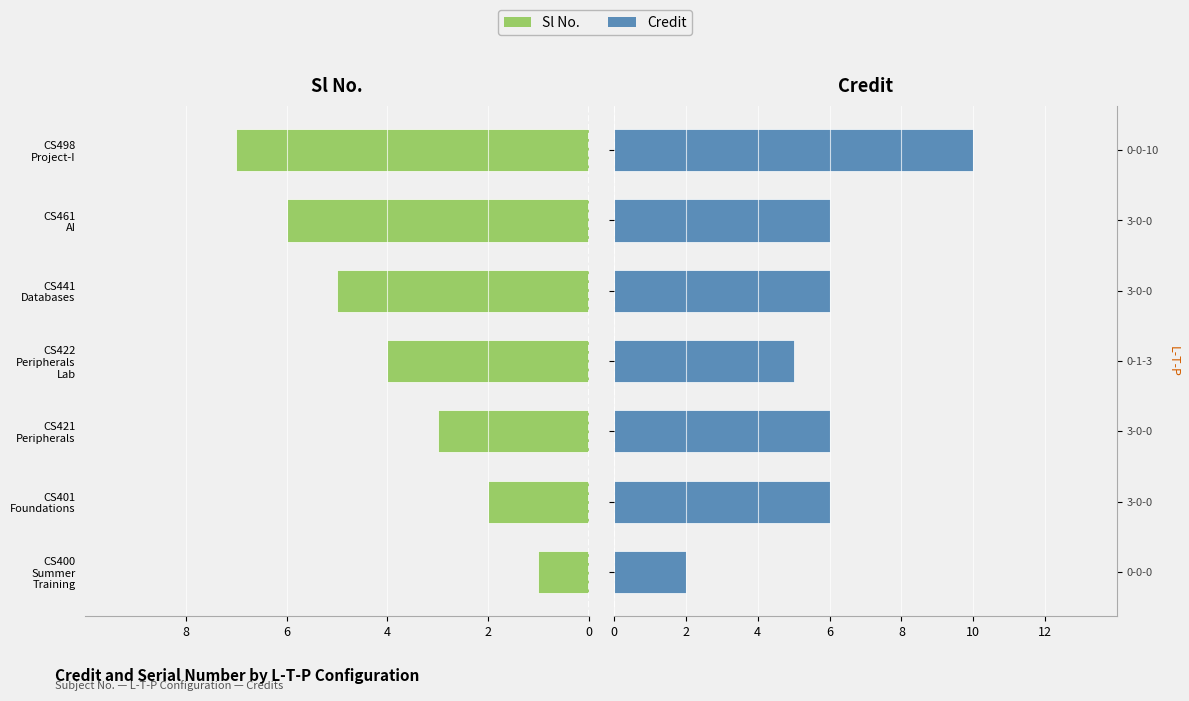

What are all the series names shown in the legend?

Sl No., Credit